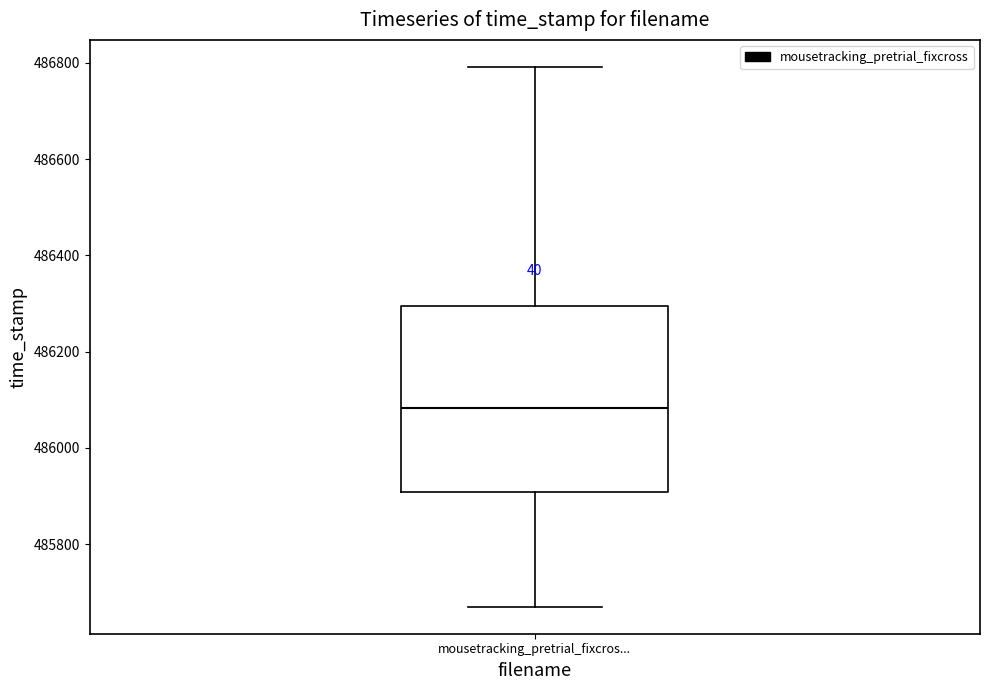

Read this box plot against the y-axis: the position of the median line, the range covered by the box, and the ends of both whiskers. The values are not printed on the chart, so give them approximately, as read against the axis.

median 486080, box 485900 to 486300, whiskers 485680 to 486800